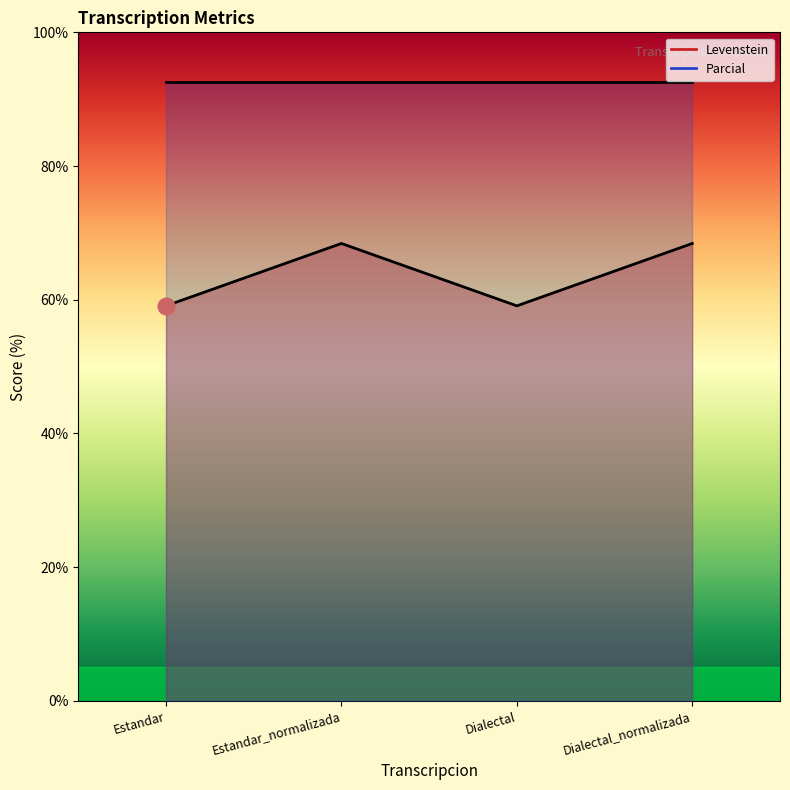

List the labels in order of value, smallest first.

Estandar, Dialectal, Estandar_normalizada, Dialectal_normalizada